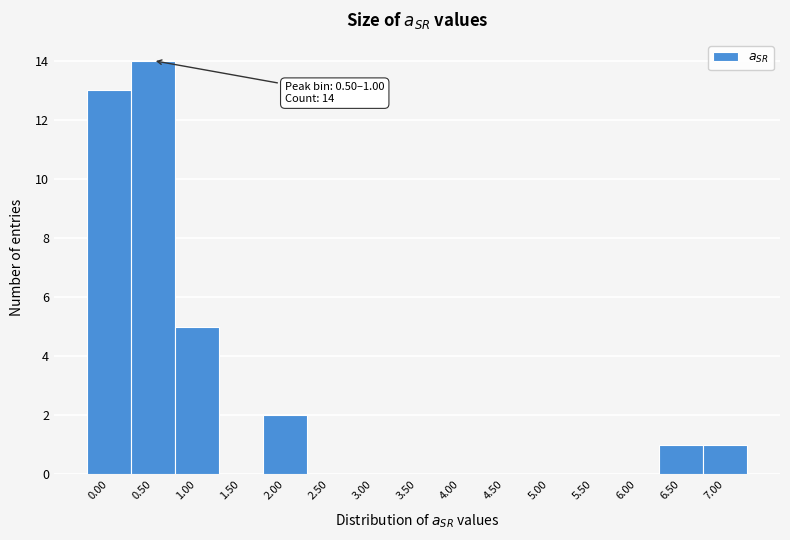

Reading left to right, list all the values displayed in this chart.

0.00=13	0.50=14	1.00=5	1.50=0	2.00=2	2.50=0	3.00=0	3.50=0	4.00=0	4.50=0	5.00=0	5.50=0	6.00=0	6.50=1	7.00=1